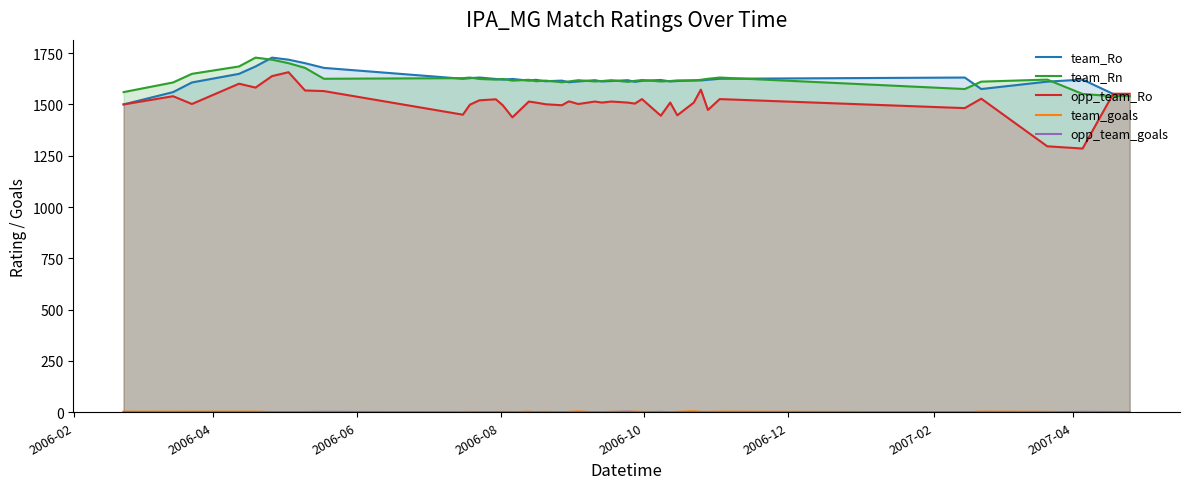

True or false: team_Ro and opp_team_goals intersect in this chart.

False